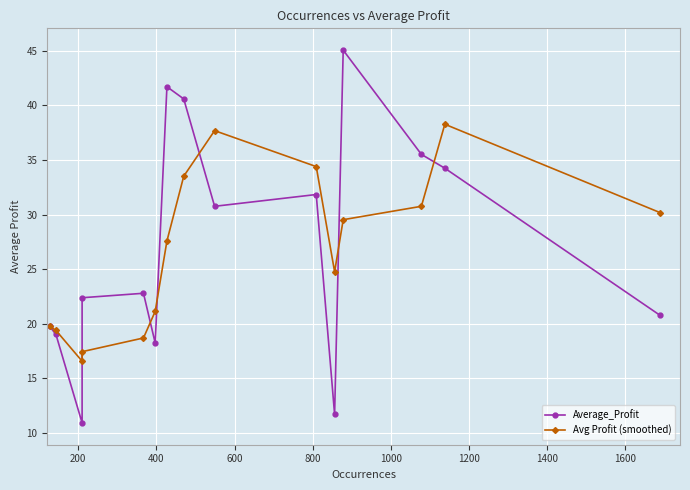

How many times do Average_Profit and Avg Profit (smoothed) cross each other?

6